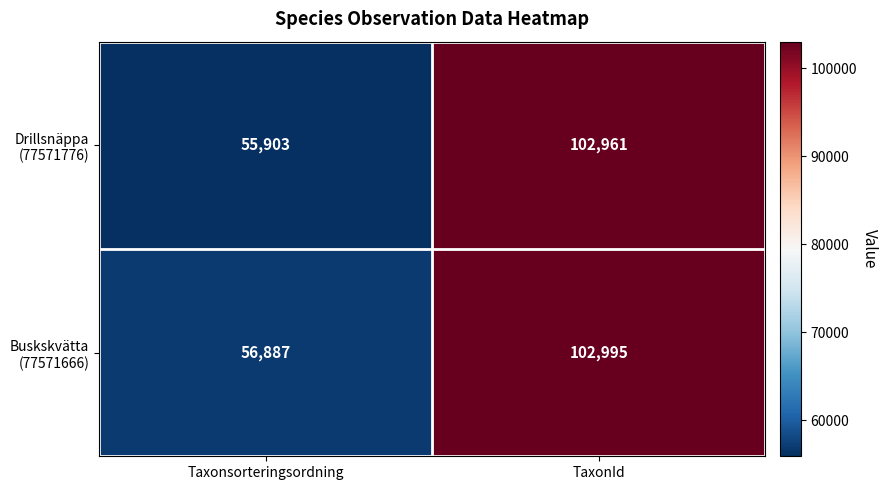

At which category is the sum across all series the highest?

TaxonId